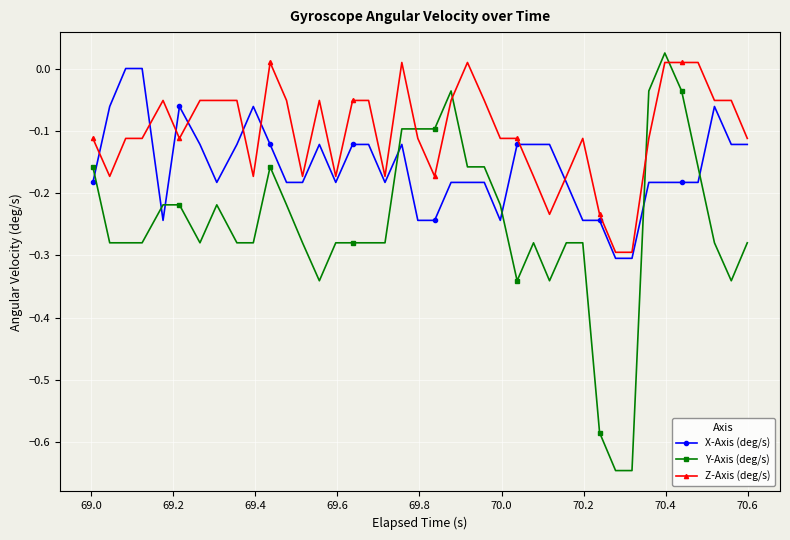

What are all the series names shown in the legend?

X-Axis (deg/s), Y-Axis (deg/s), Z-Axis (deg/s)